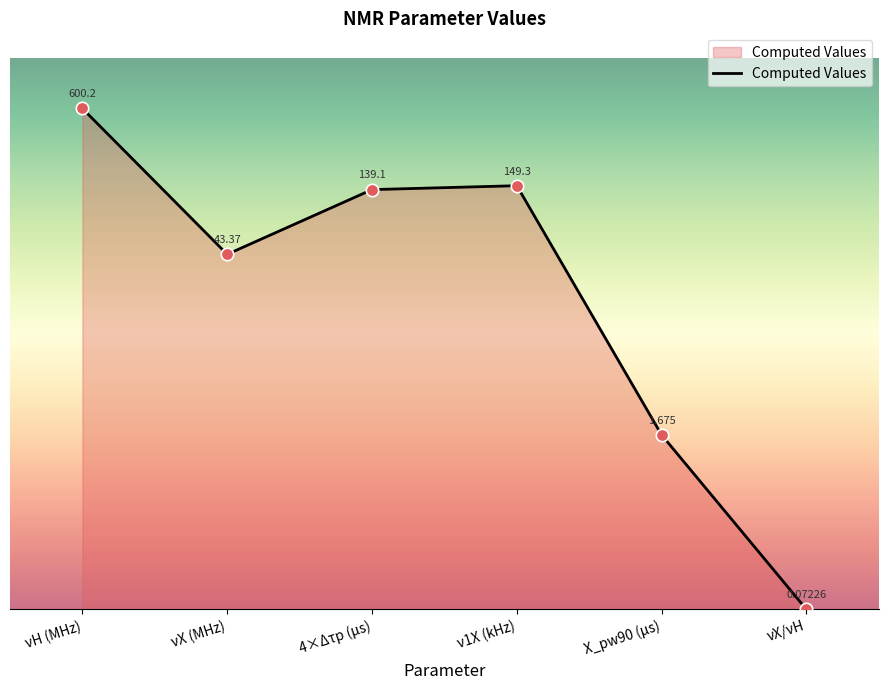

What is the change in value from ν1X (kHz) to νX/νH?

-507.6